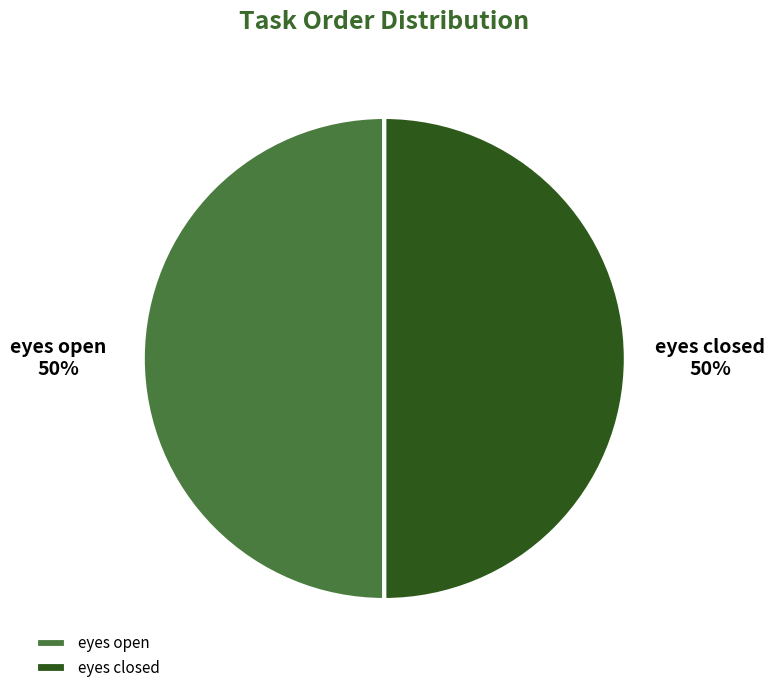

True or false: eyes open accounts for 50% of the total.

True